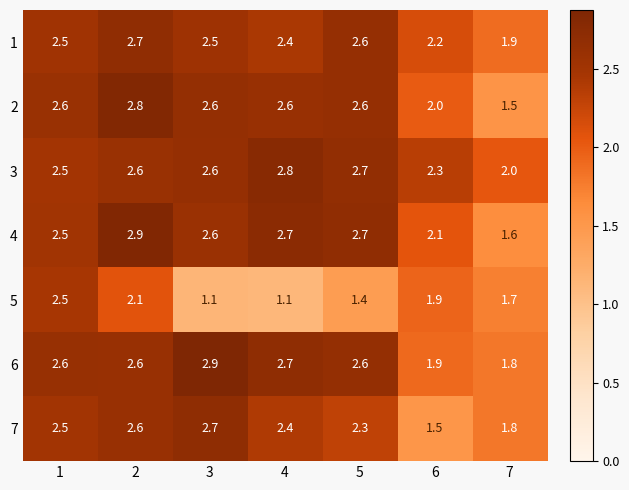

Which series has the widest spread of values?

5